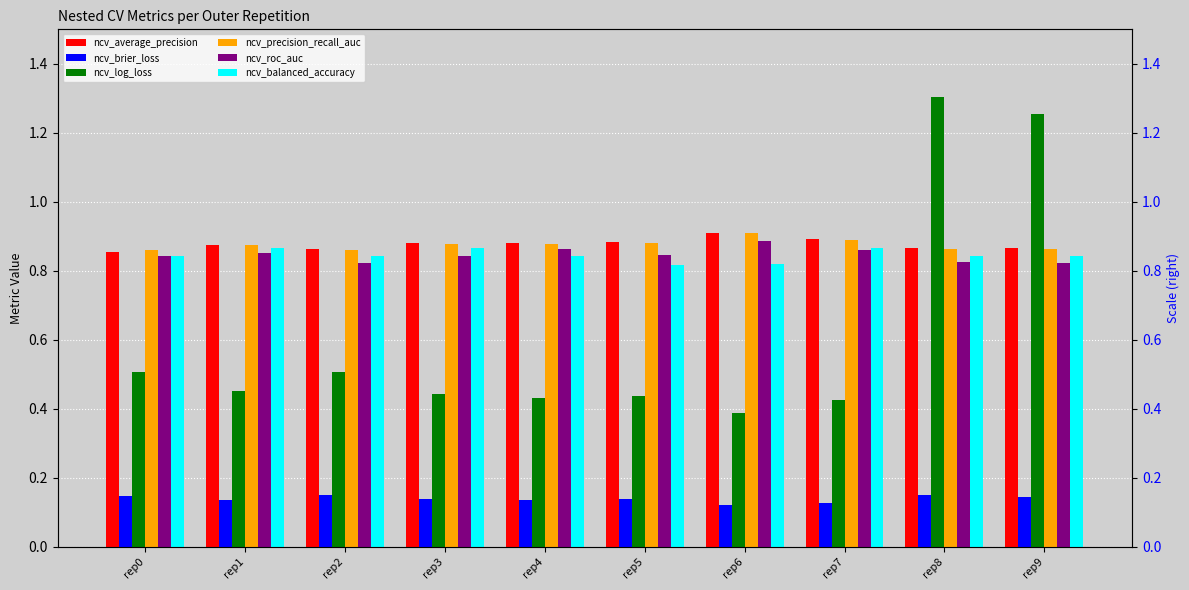

The ncv_average_precision series shows 0.9 at rep7. True or false?

True